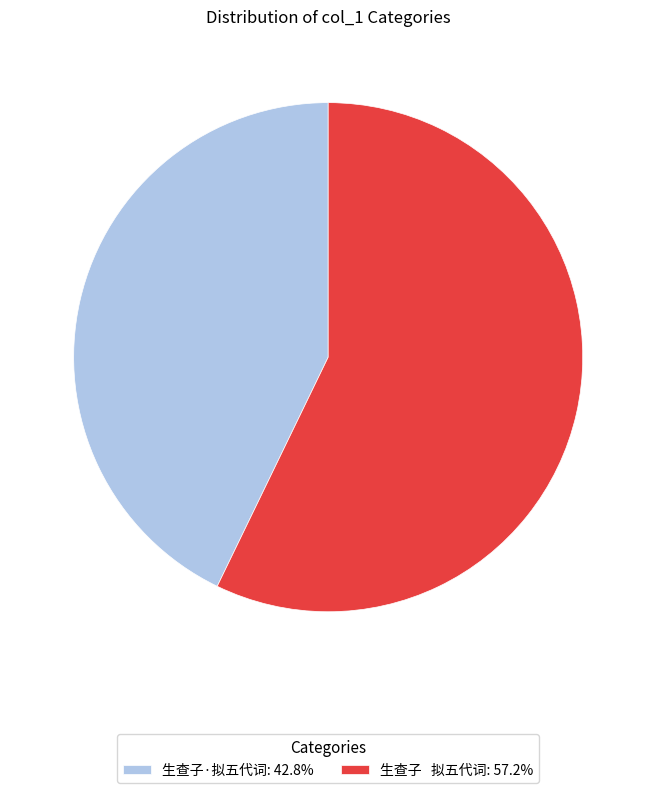

Count the number of slices in the pie.

2